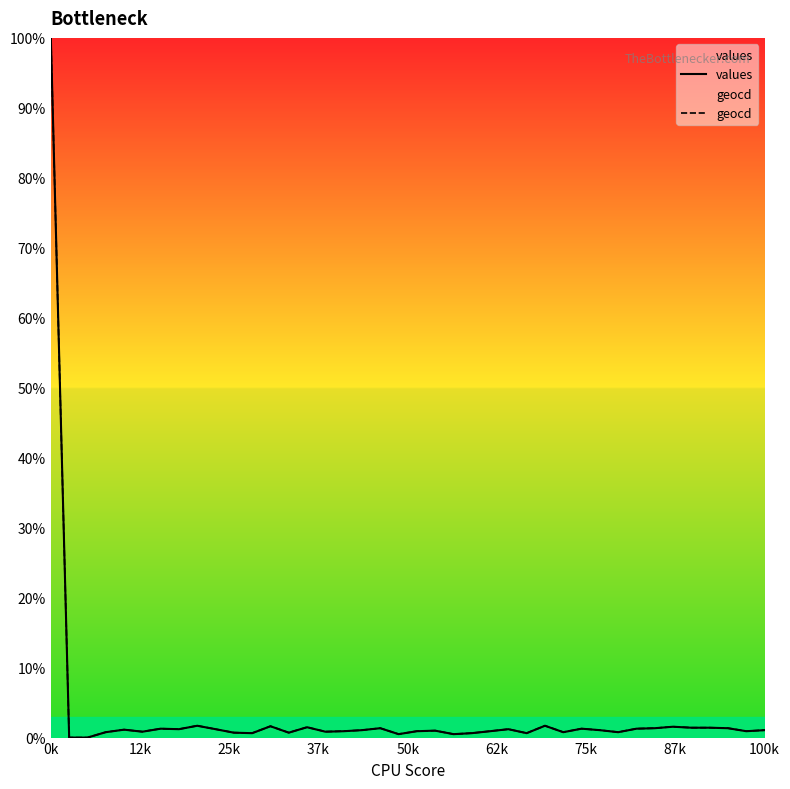

What is the maximum value for values?

100.0